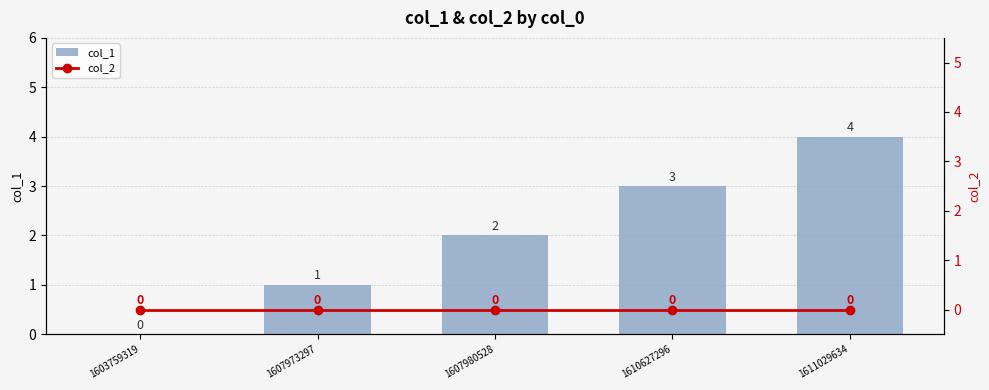

Count the number of categories in the chart.

5